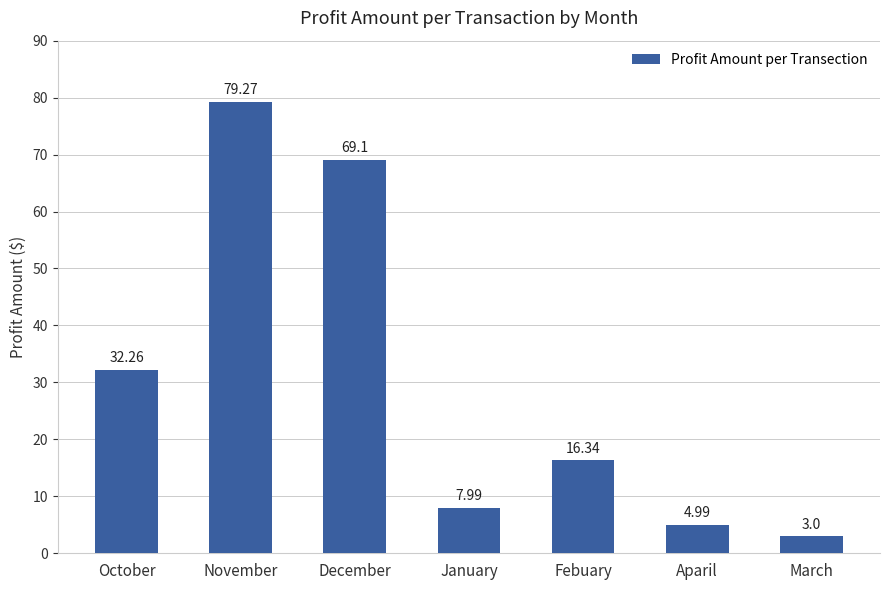

What position from the left is November?

2